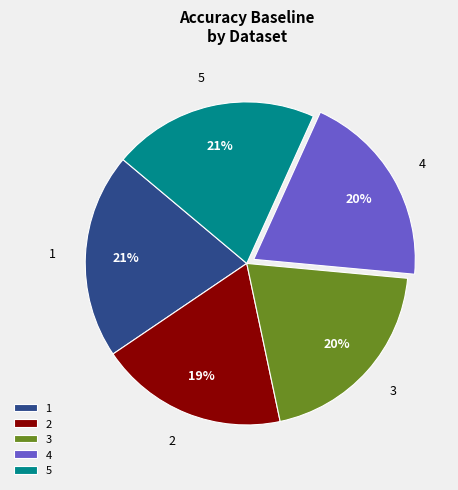

Does 4 represent more than half of the total?

No